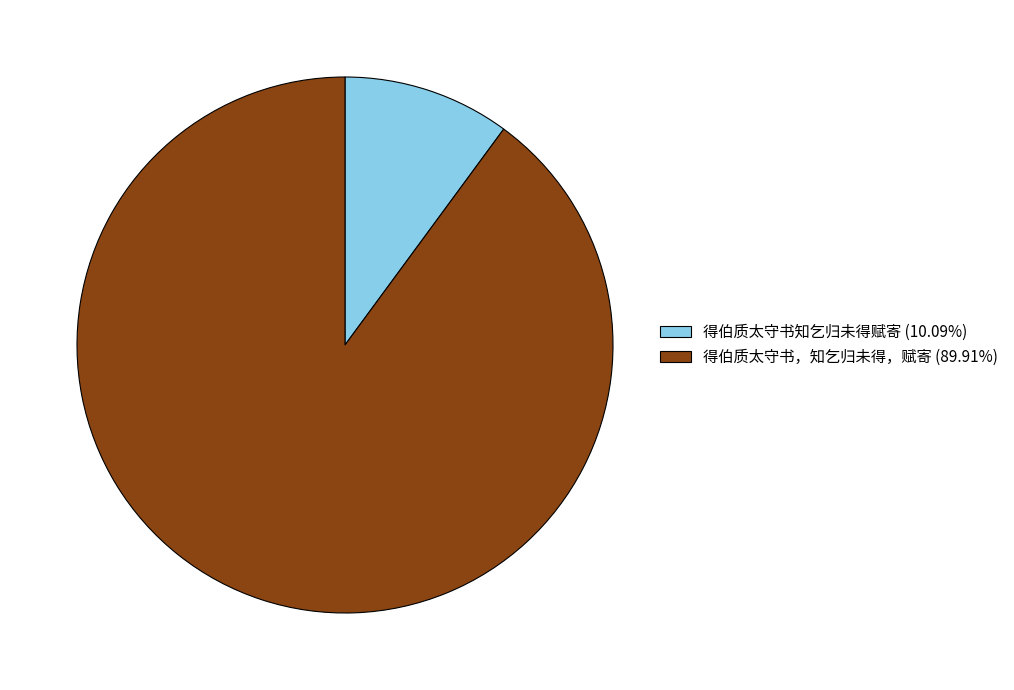

Does any single category account for the majority?

Yes